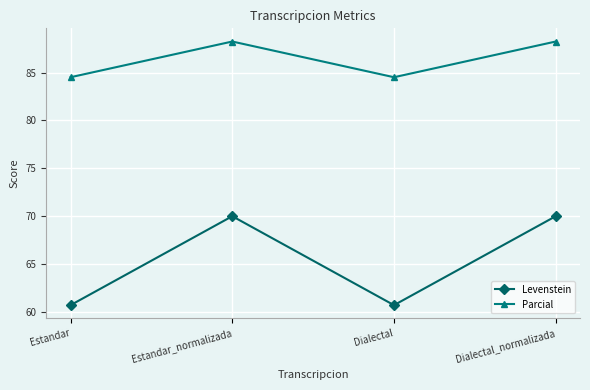

What is the highest value of the Levenstein series?

70.0